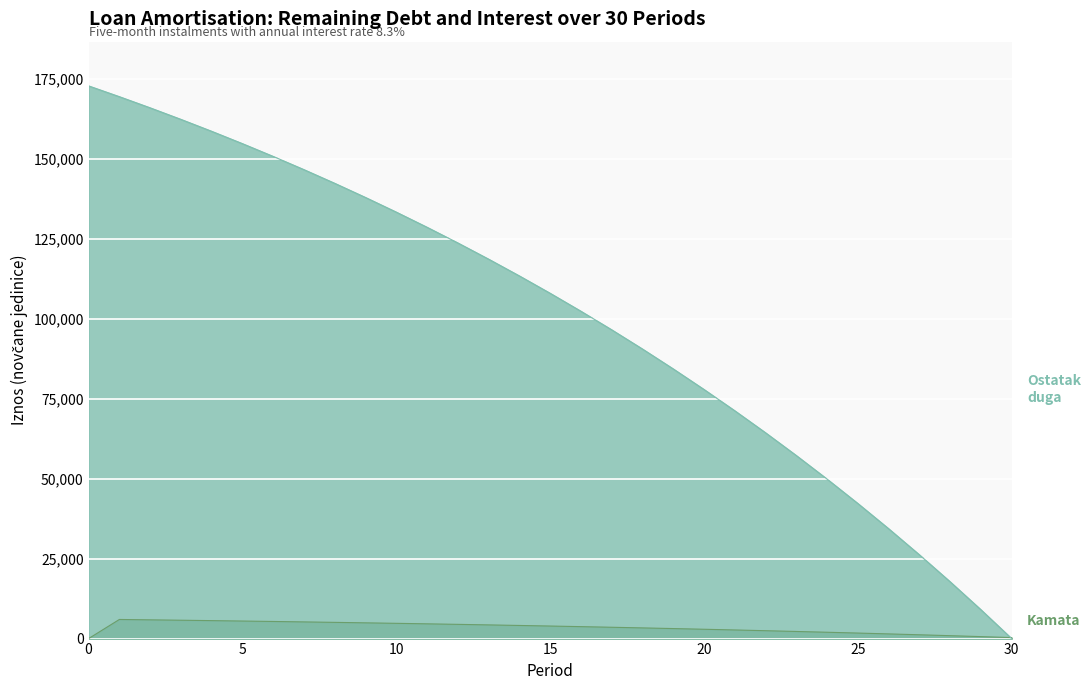

The value of Kamata at 4 is 9093.5. True or false?

False